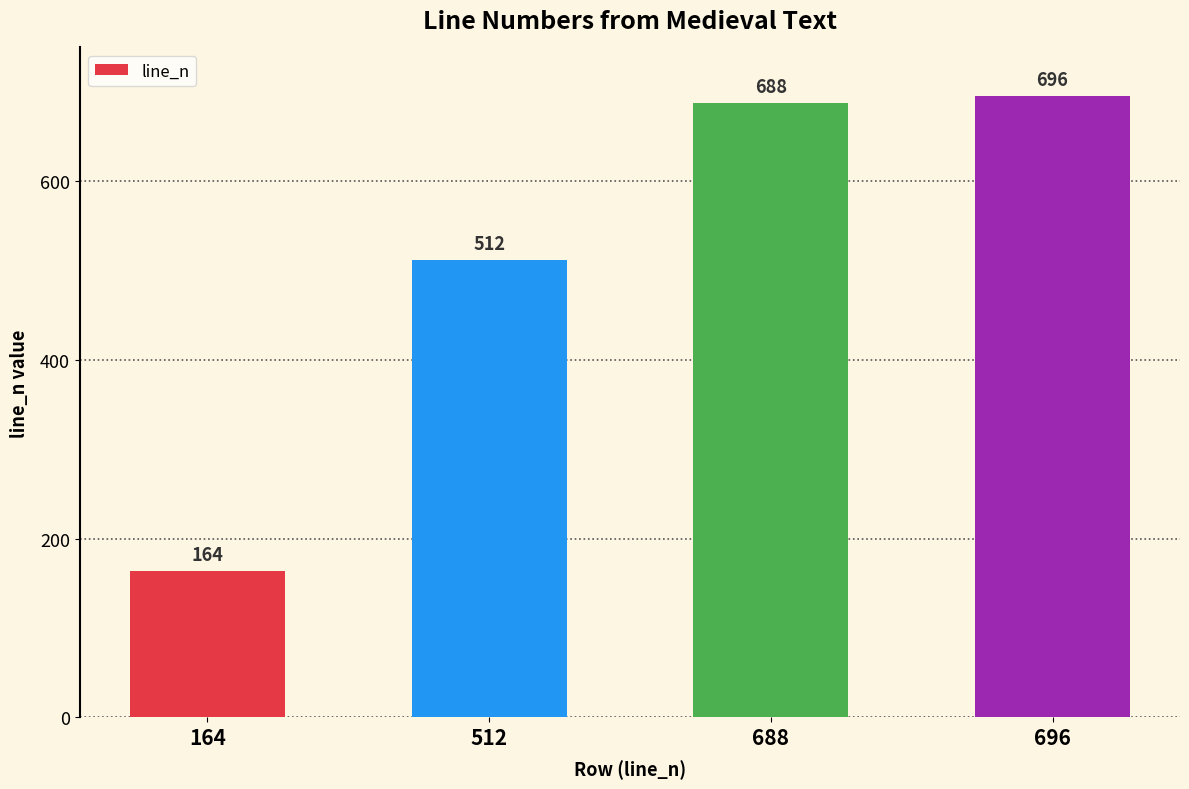

Which category has the lowest value across all series?

164